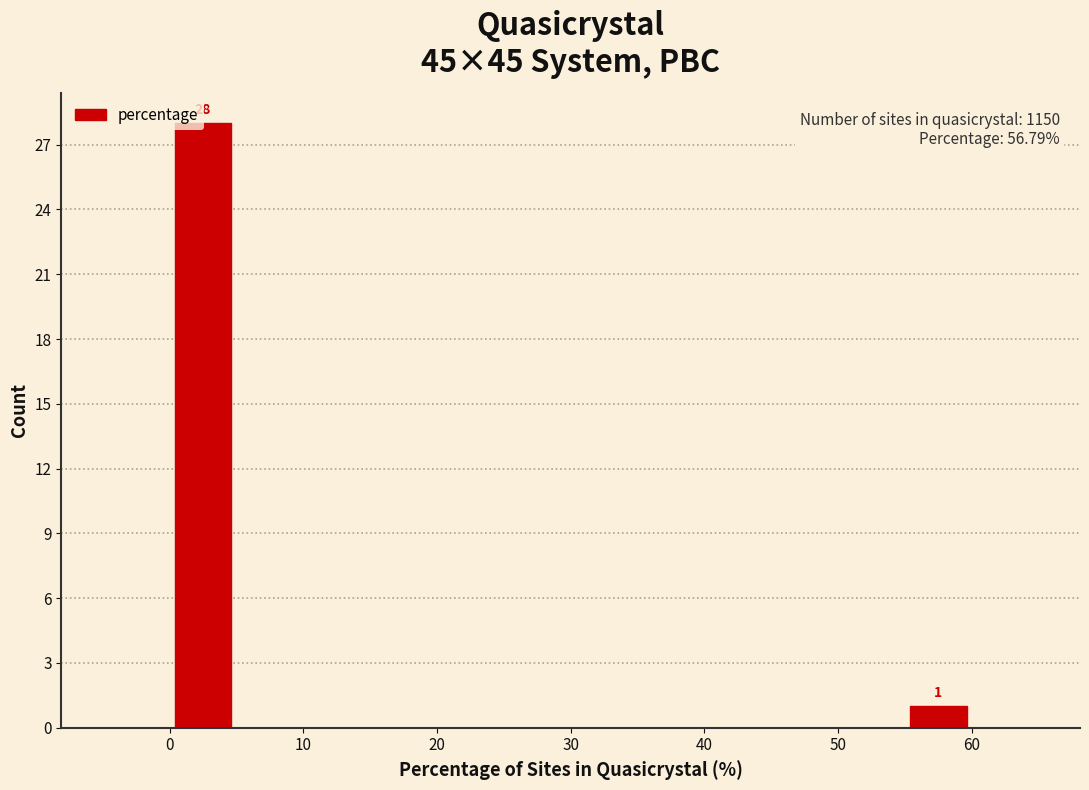

Over which range of the x-axis is the bar tallest?

0 to 5